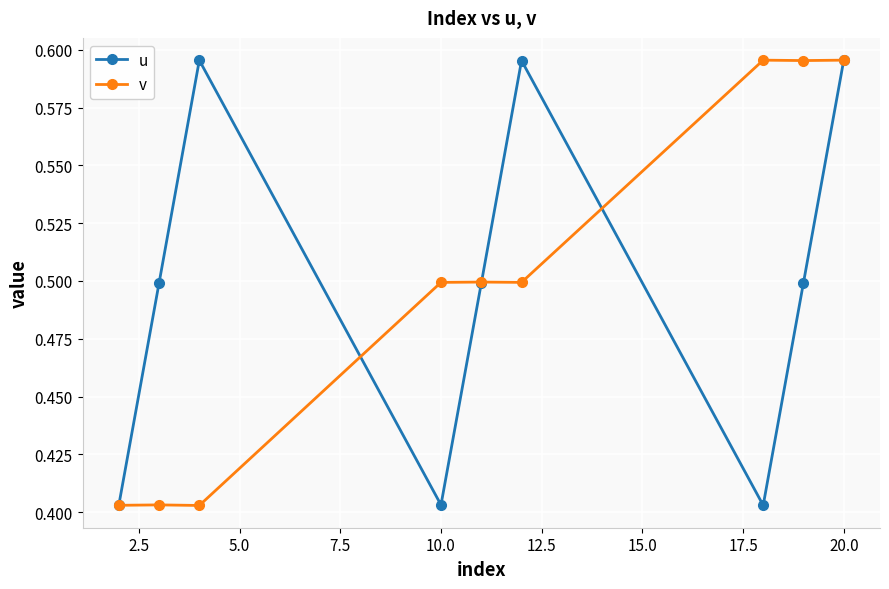

At how many categories does at least one series exceed 0?

9